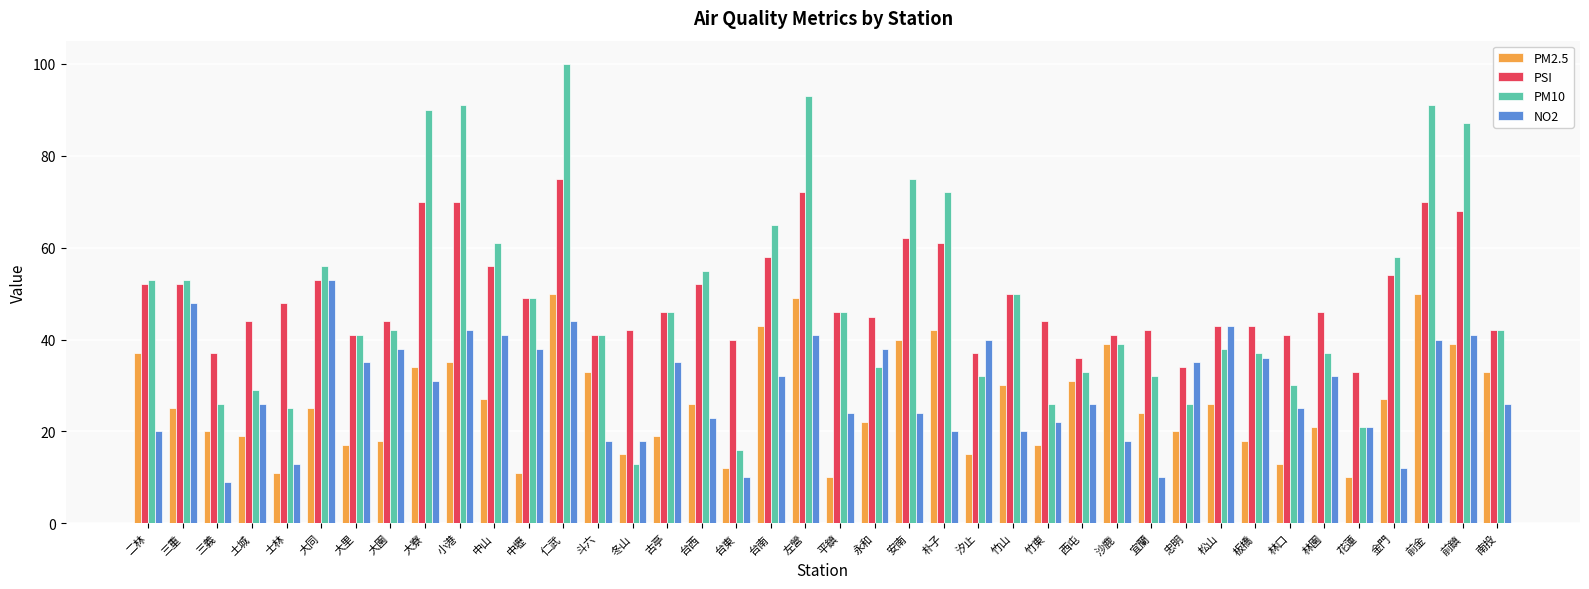

Reading left to right, what are all the values shown in this chart?

PM2.5: 37	25	20	19	11	25	17	18	34	35	27	11	50	33	15	19	26	12	43	49	10	22	40	42	15	30	17	31	39	24	20	26	18	13	21	10	27	50	39	33
PSI: 52	52	37	44	48	53	41	44	70	70	56	49	75	41	42	46	52	40	58	72	46	45	62	61	37	50	44	36	41	42	34	43	43	41	46	33	54	70	68	42
PM10: 53	53	26	29	25	56	41	42	90	91	61	49	100	41	13	46	55	16	65	93	46	34	75	72	32	50	26	33	39	32	26	38	37	30	37	21	58	91	87	42
NO2: 20	48	9	26	13	53	35	38	31	42	41	38	44	18	18	35	23	10	32	41	24	38	24	20	40	20	22	26	18	10	35	43	36	25	32	21	12	40	41	26